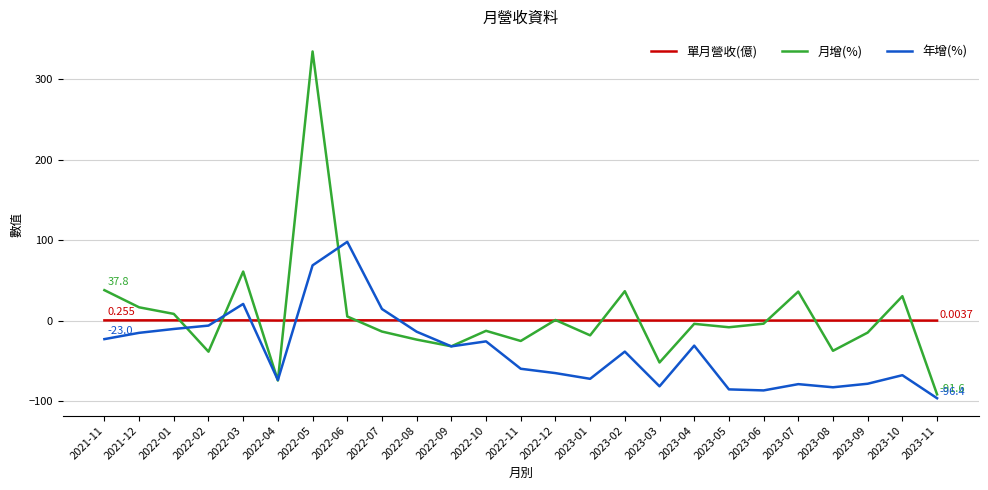

Does the chart have visible grid lines?

Yes